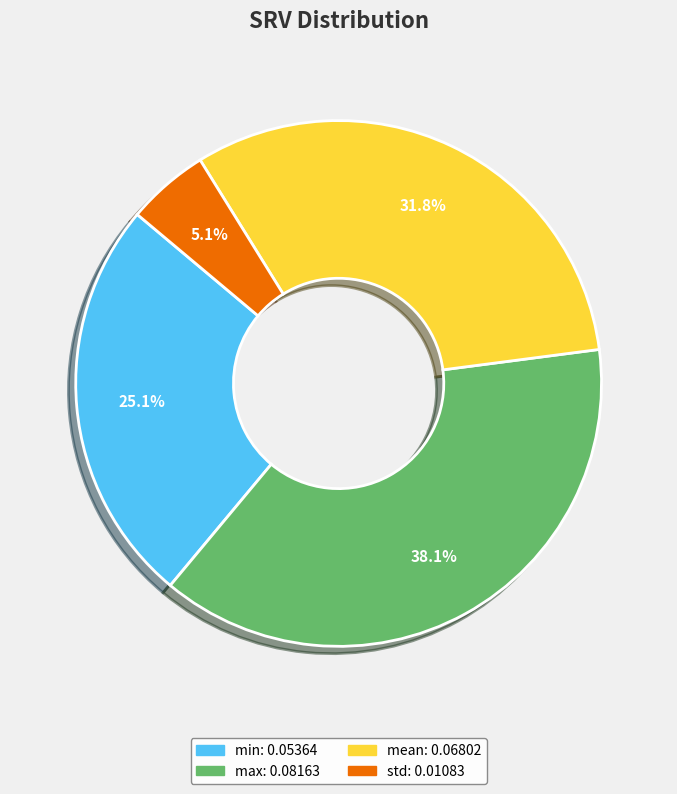

The mean slice represents 32% of the pie. True or false?

True